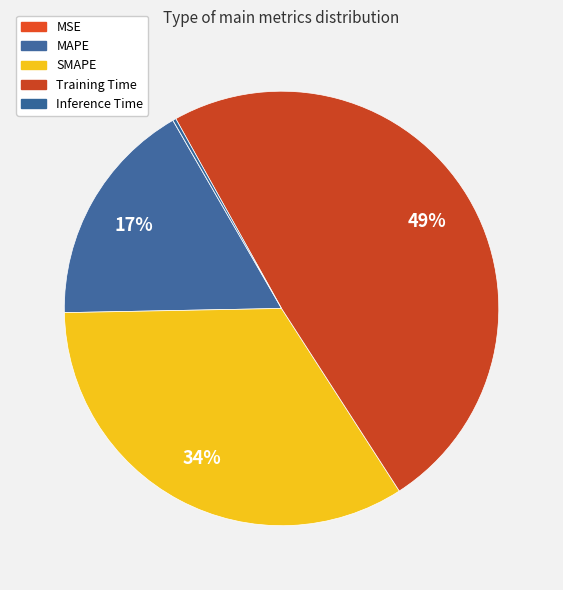

How many slices are in this pie chart?

5